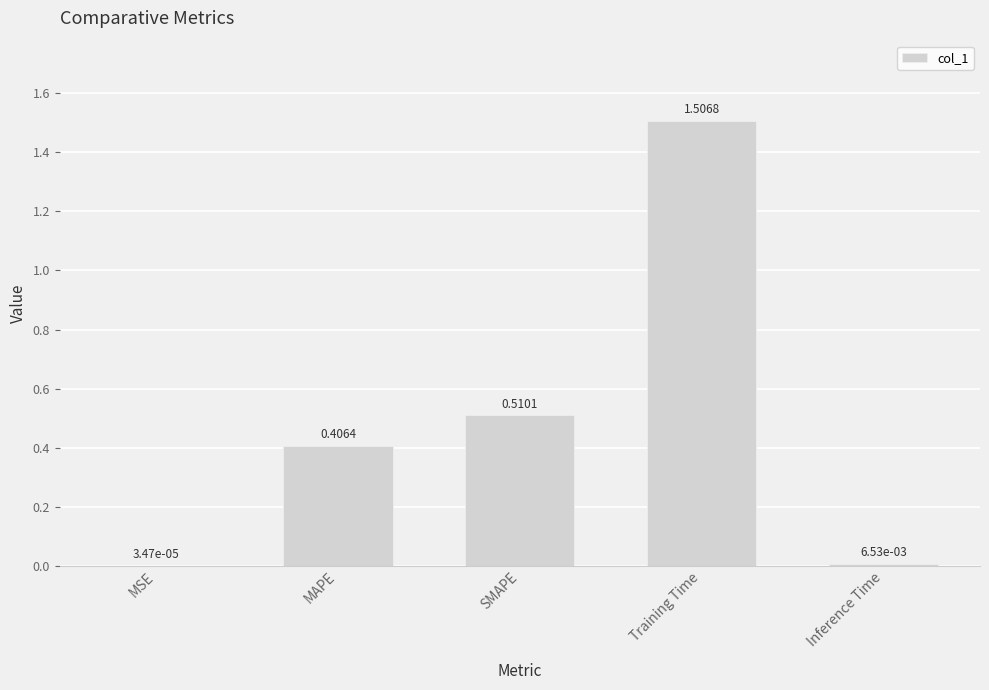

Where is the data nearest to the value 0?

MSE